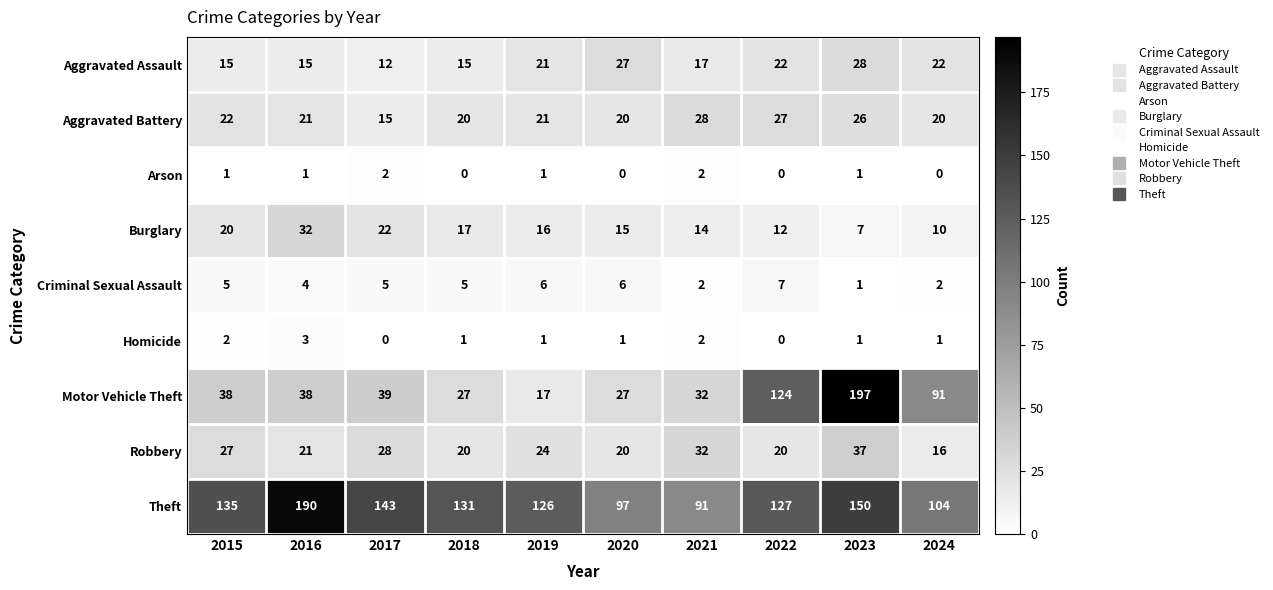

True or false: Burglary has a value of 12 at 2022.

True